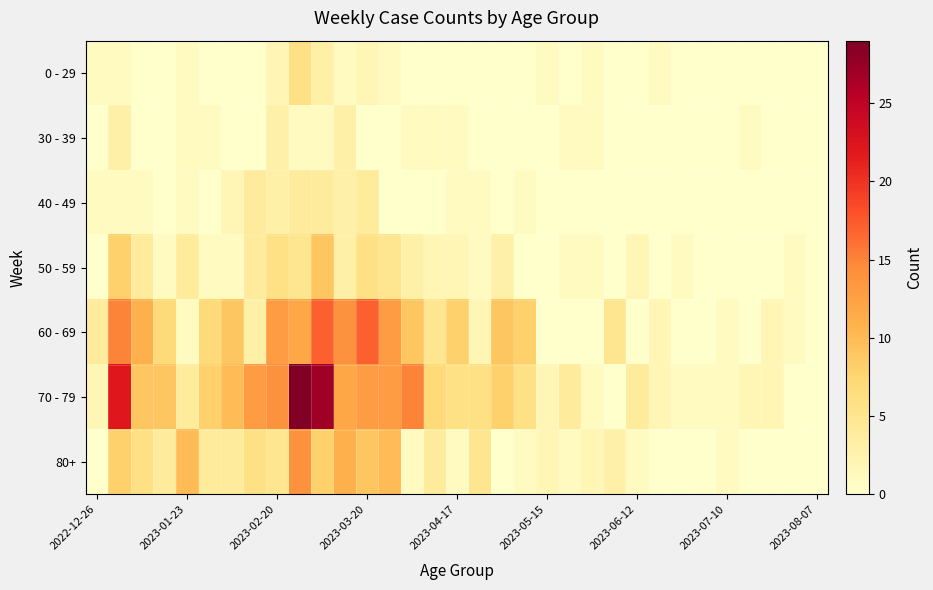

Which series has the largest total across all categories?

70 - 79